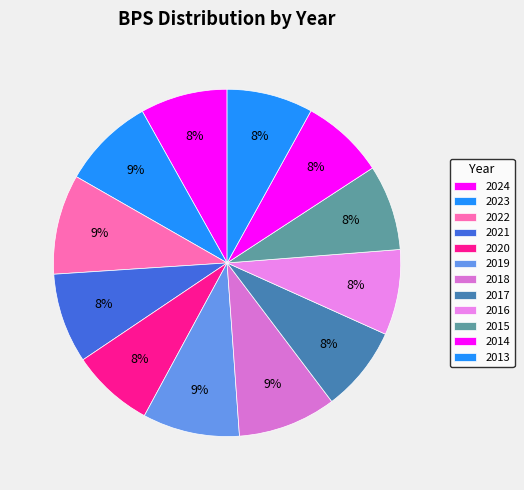

What percentage is the 2019 slice, to the nearest percent?

9%